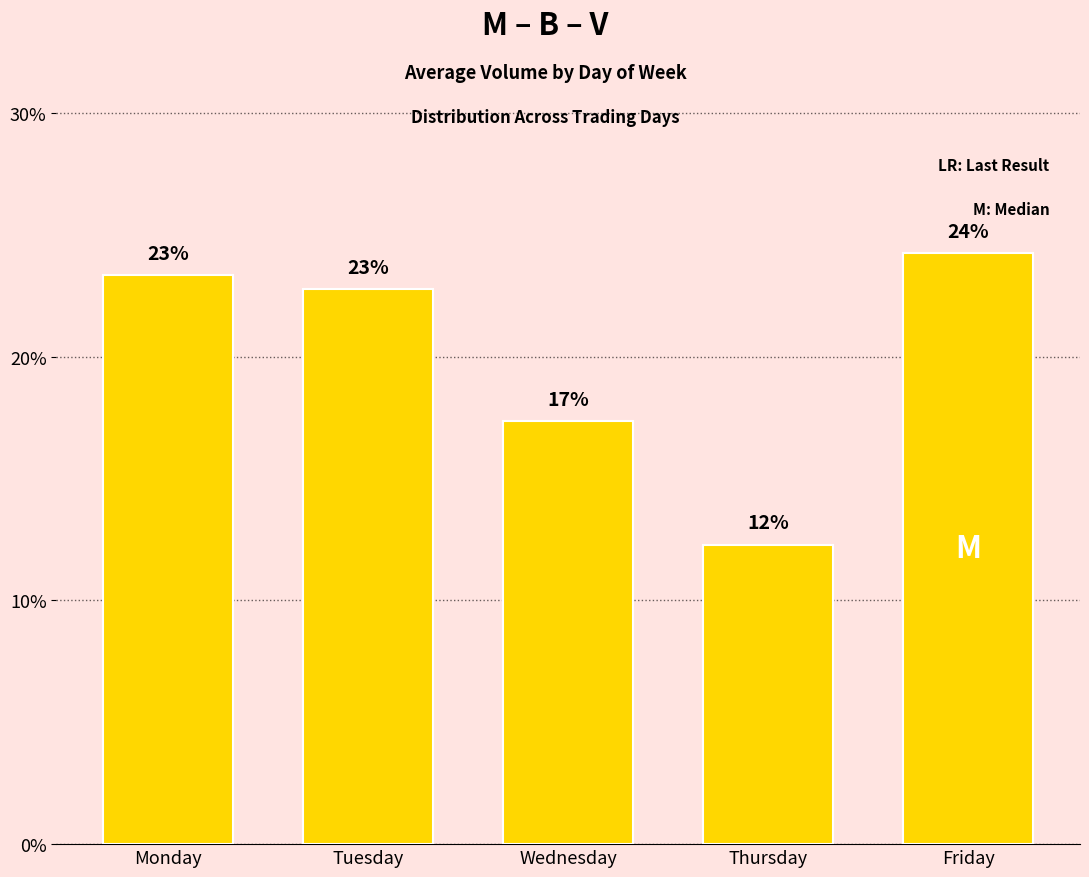

Reading left to right, what are all the values shown in this chart?

Monday=23.3	Tuesday=22.8	Wednesday=17.3	Thursday=12.3	Friday=24.3